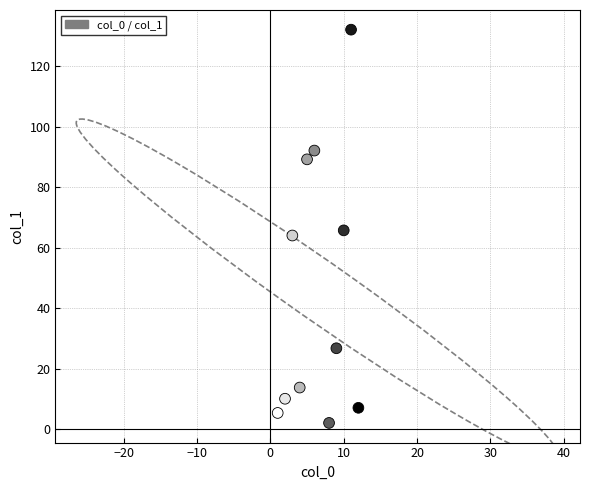

What is the range of X values (max minus min)?

11.0